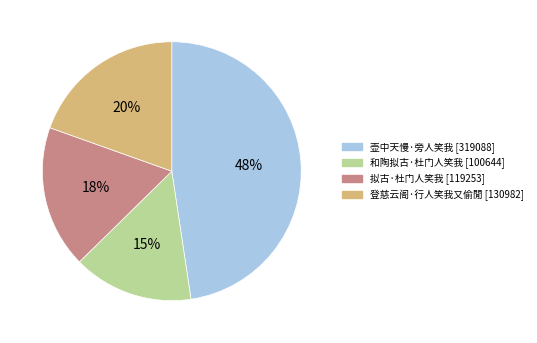

Approximately how many times larger is the value at 和陶拟古·杜门人笑我 compared to 登慈云阁·行人笑我又偷閒?

0.8